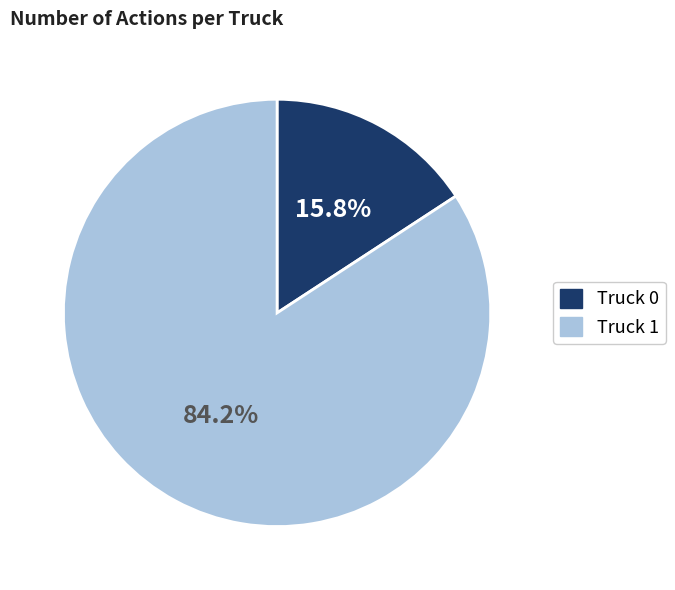

Is it true that Truck 1 is 72% of the pie?

False